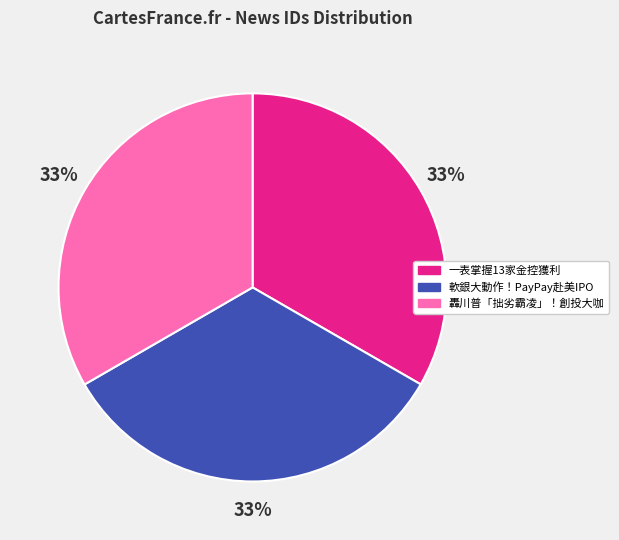

Is it true that 轟川普「拙劣霸凌」！創投大咖 is 33% of the pie?

True